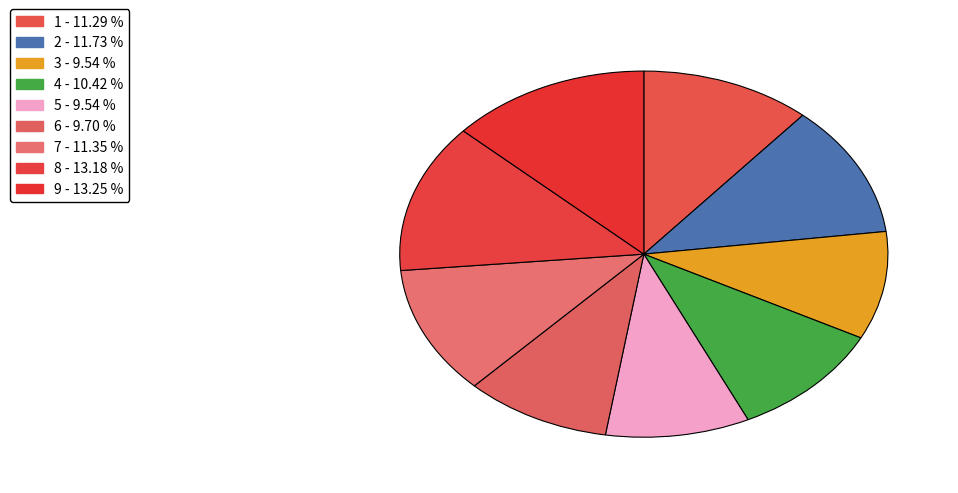

Does 4 represent more than half of the total?

No